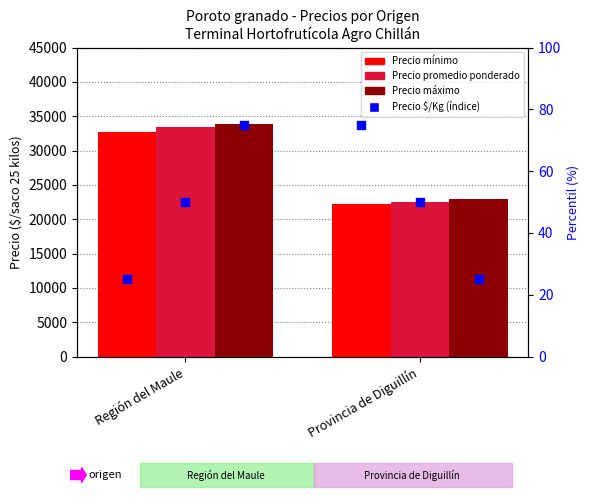

Which series contains the highest Y value?

Precio máximo